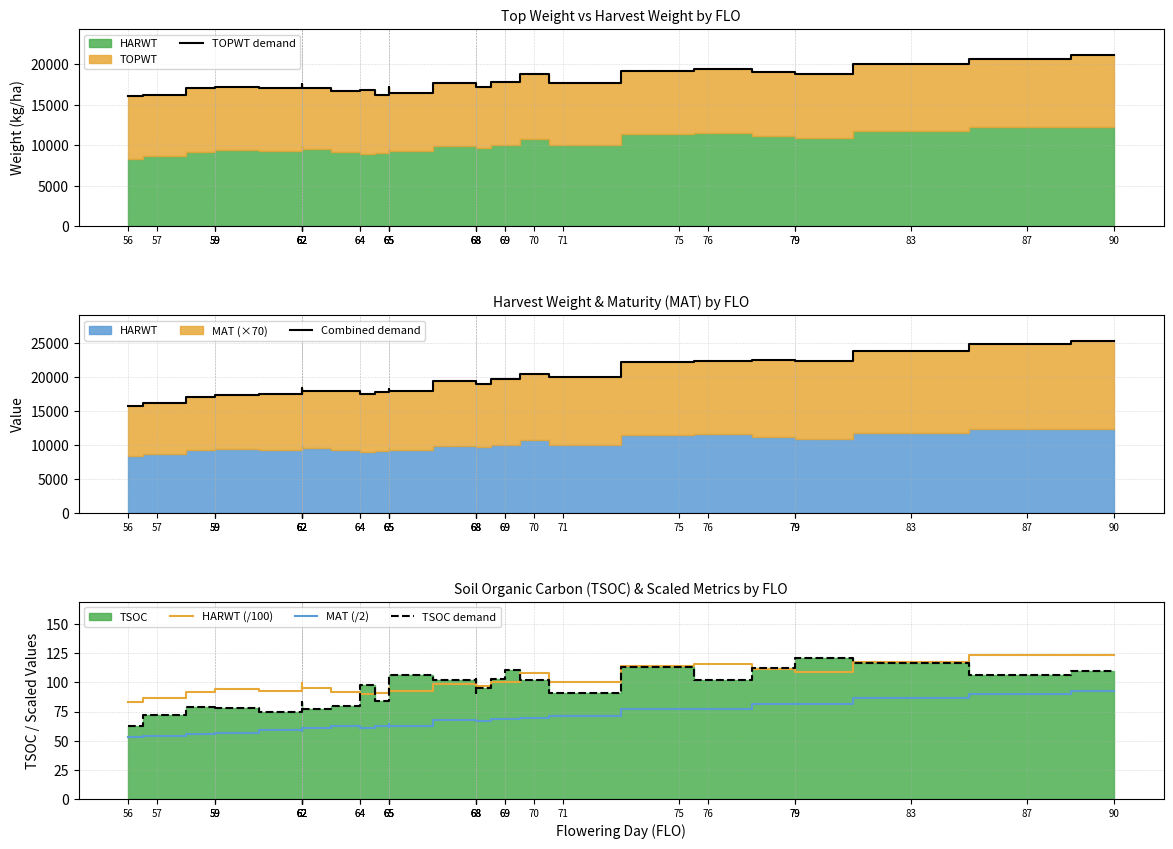

How many categories are shown in the chart?

32